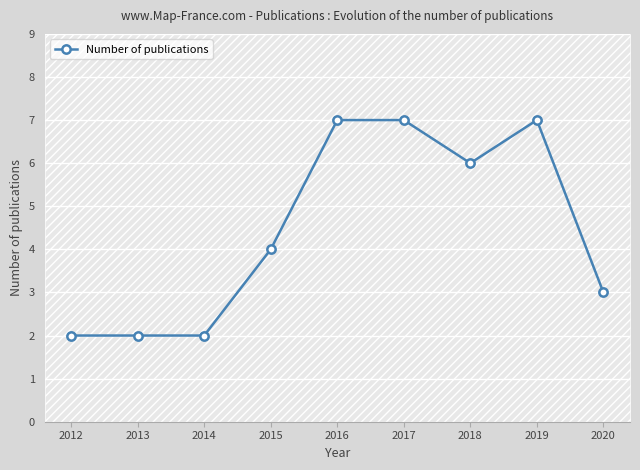

What is the change in value from 2014 to 2018?

+4